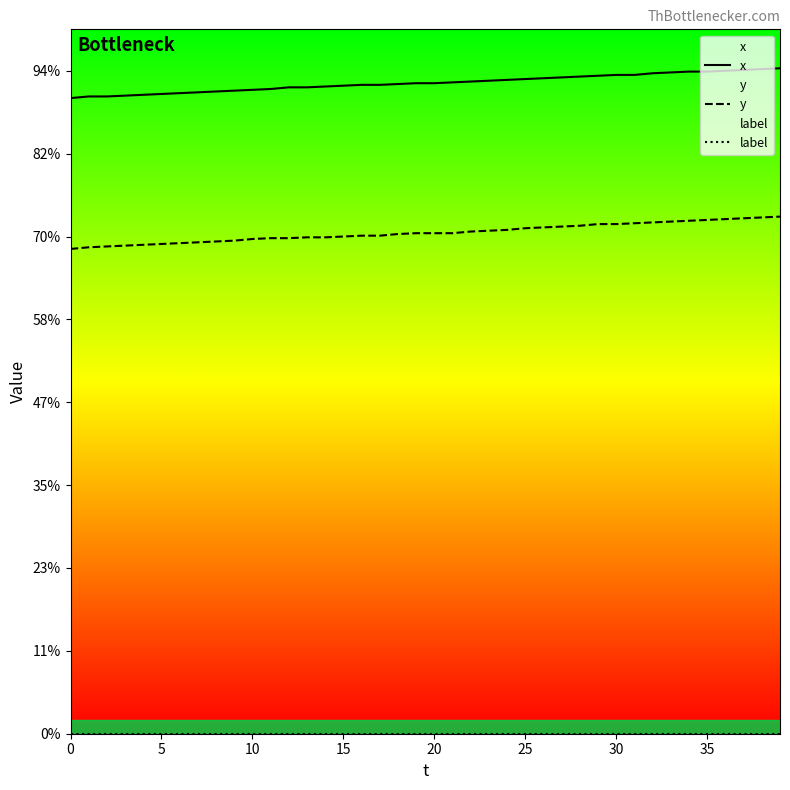

Count the number of data series in this chart.

3